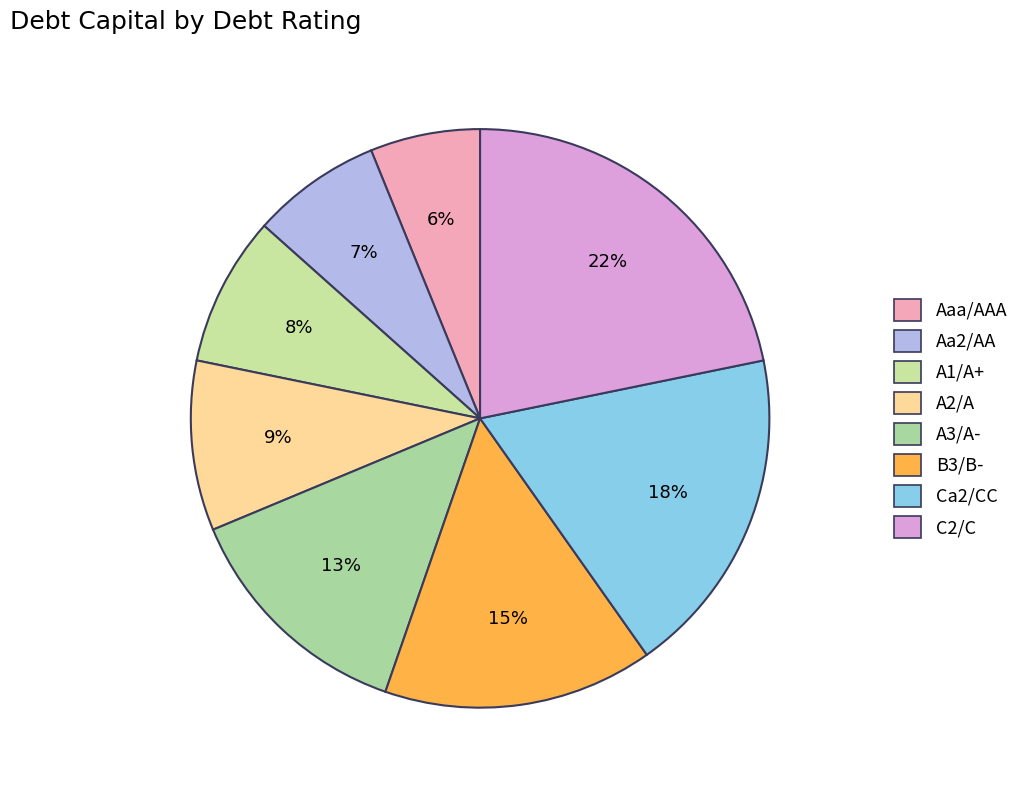

To the nearest percent, what is the difference between the largest and smallest slice percentages?

16%